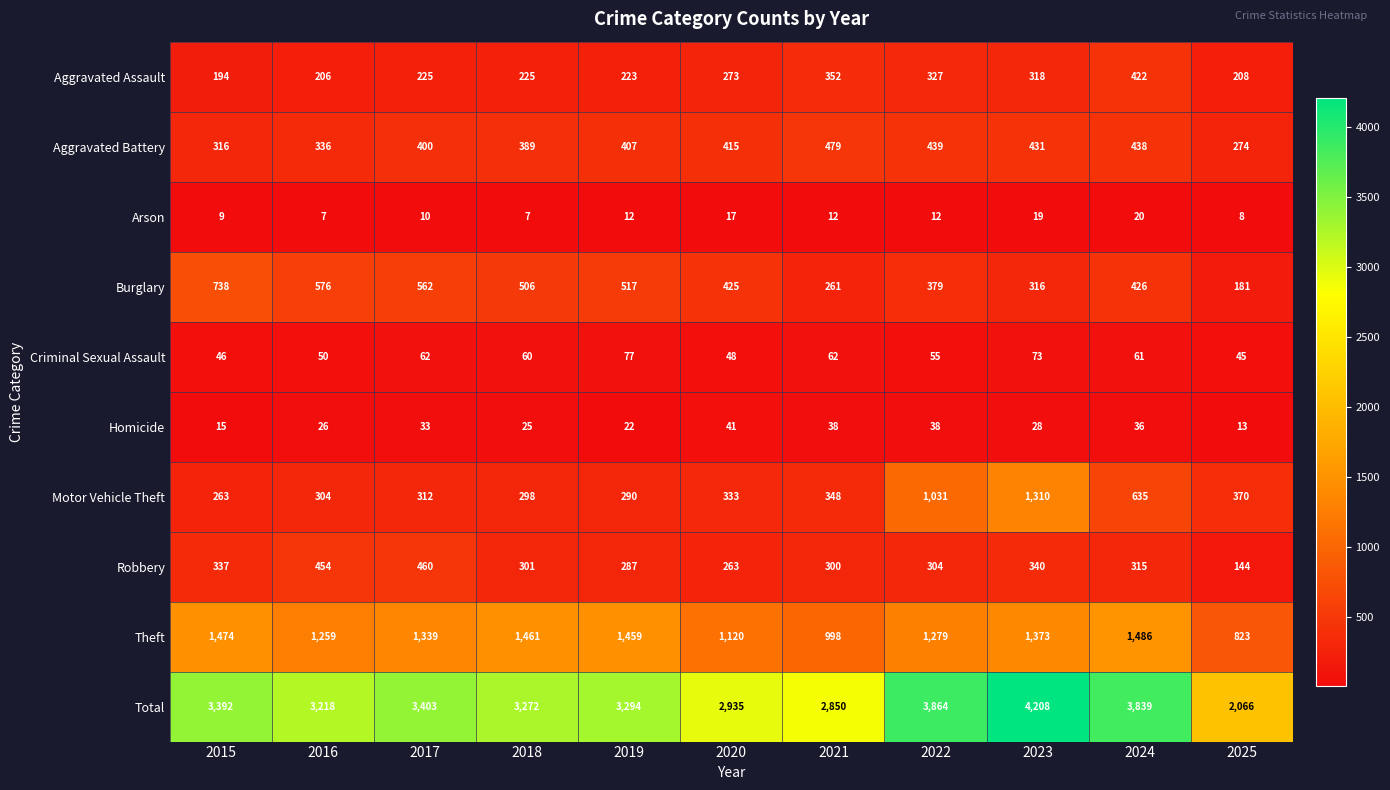

Where is Burglary nearest to the value 459?

2024